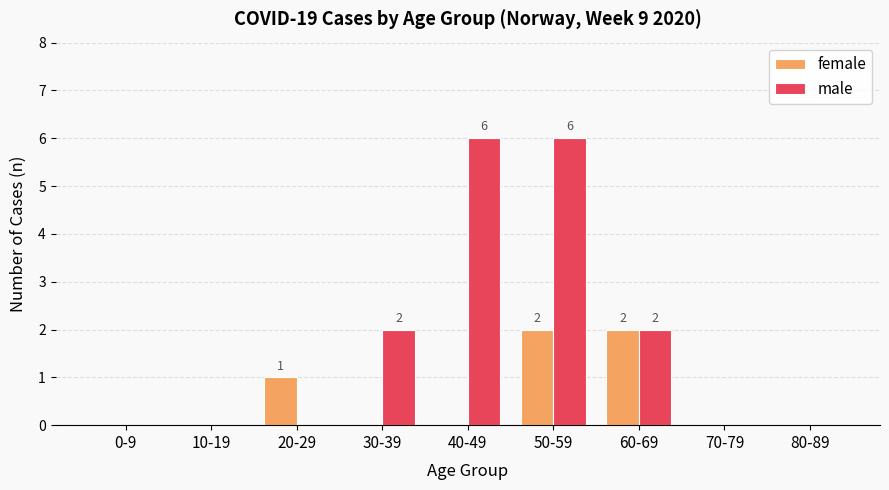

What is the sum of all male values?

16